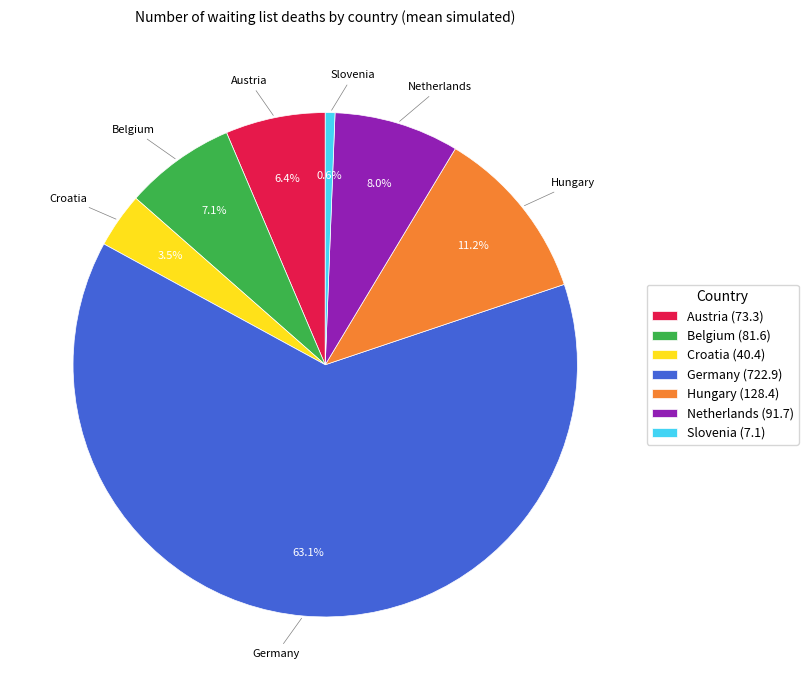

Which category accounts for the majority?

Germany